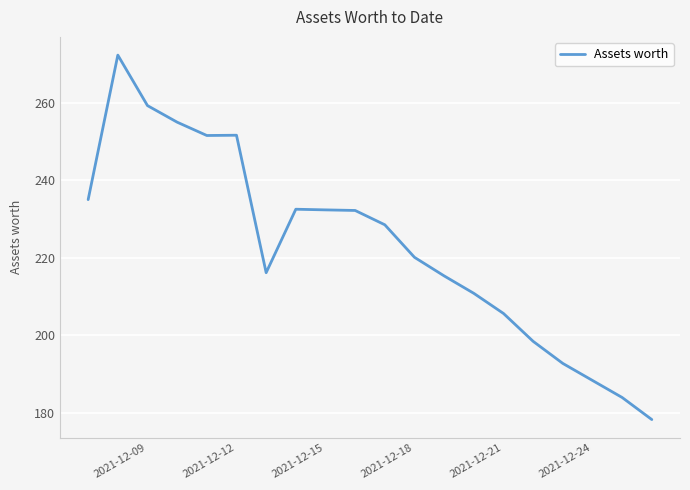

What is the greatest value displayed?

272.3